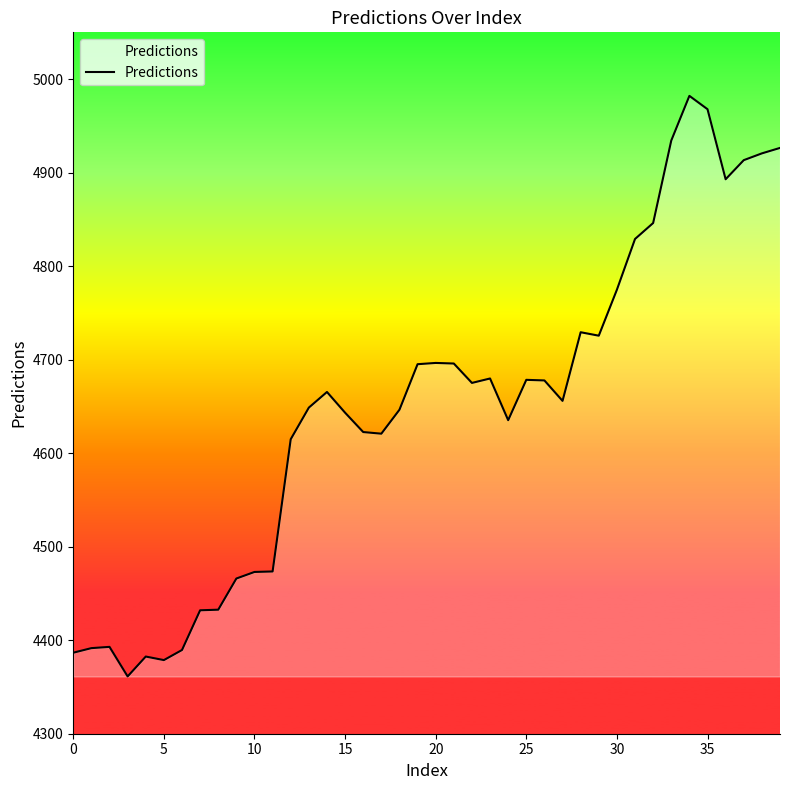

What is the difference between the maximum and minimum values?

620.8